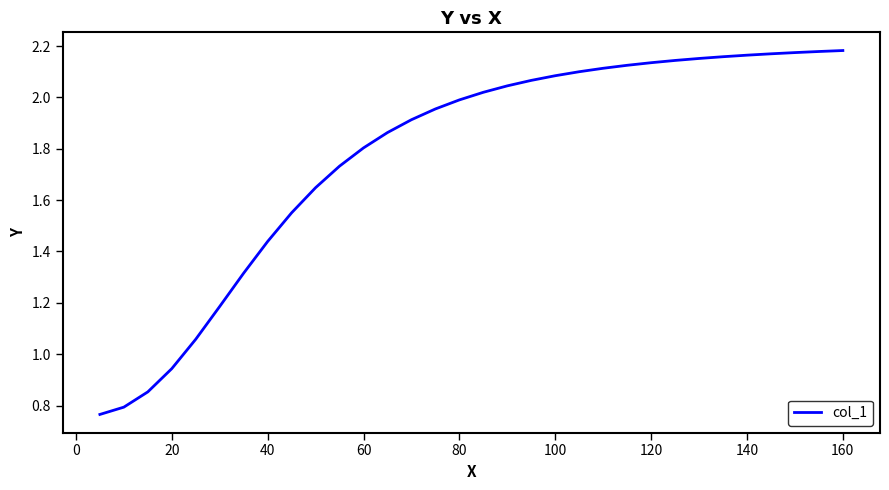

Reading left to right, transcribe all the data shown in this chart.

0.8	0.8	0.9	0.9	1.1	1.2	1.3	1.4	1.6	1.6	1.7	1.8	1.9	1.9	2.0	2.0	2.0	2.0	2.1	2.1	2.1	2.1	2.1	2.1	2.1	2.2	2.2	2.2	2.2	2.2	2.2	2.2